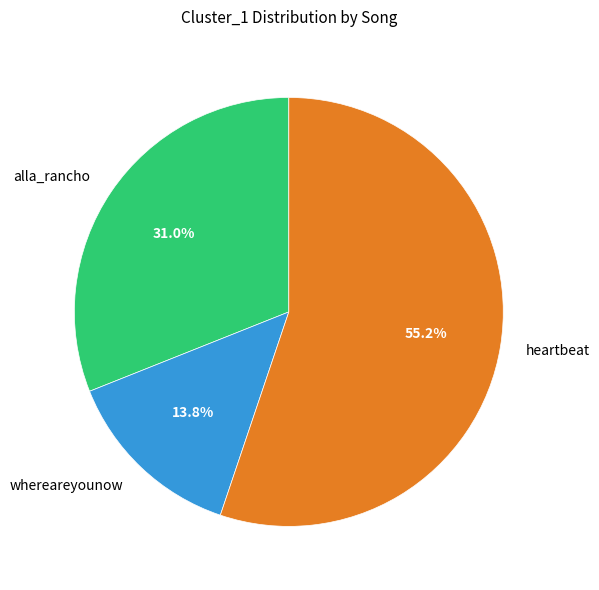

Is there any slice that represents more than half of the pie?

Yes